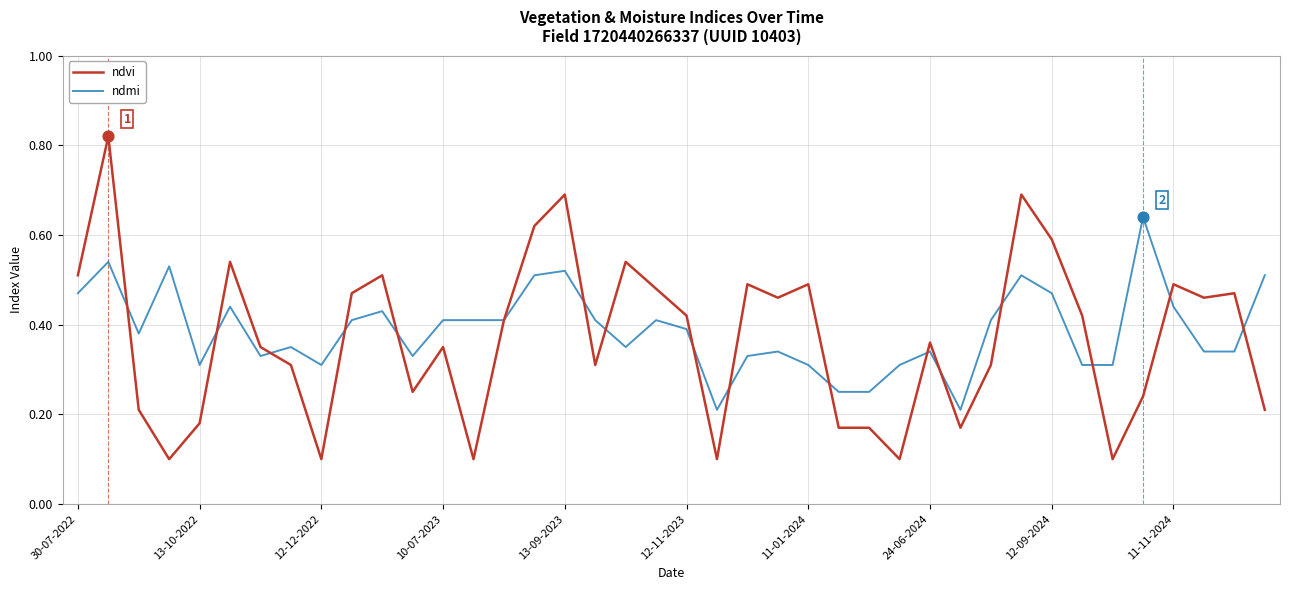

What are all the series names shown in the legend?

ndvi, ndmi